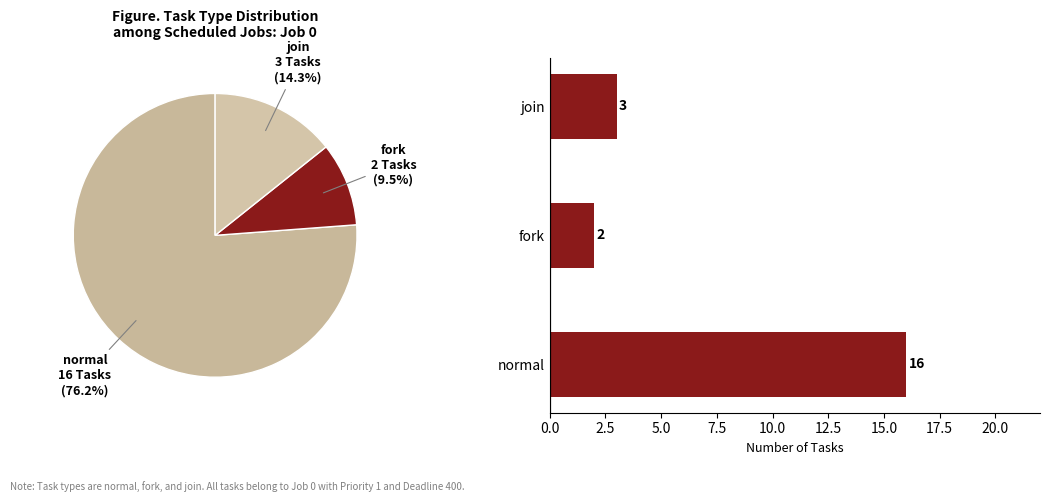

Do join and normal together represent more than half of the pie?

Yes